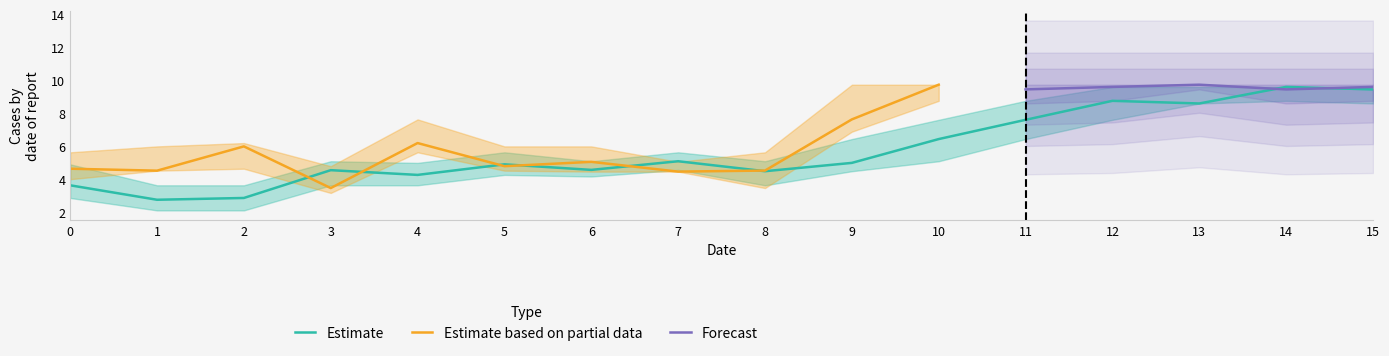

Where is Estimate nearest to the value 6?

10